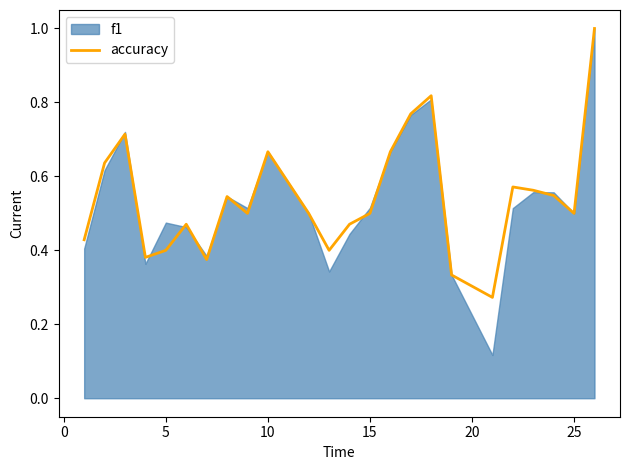

True or false: there are more than 2 points higher than both neighbors.

True